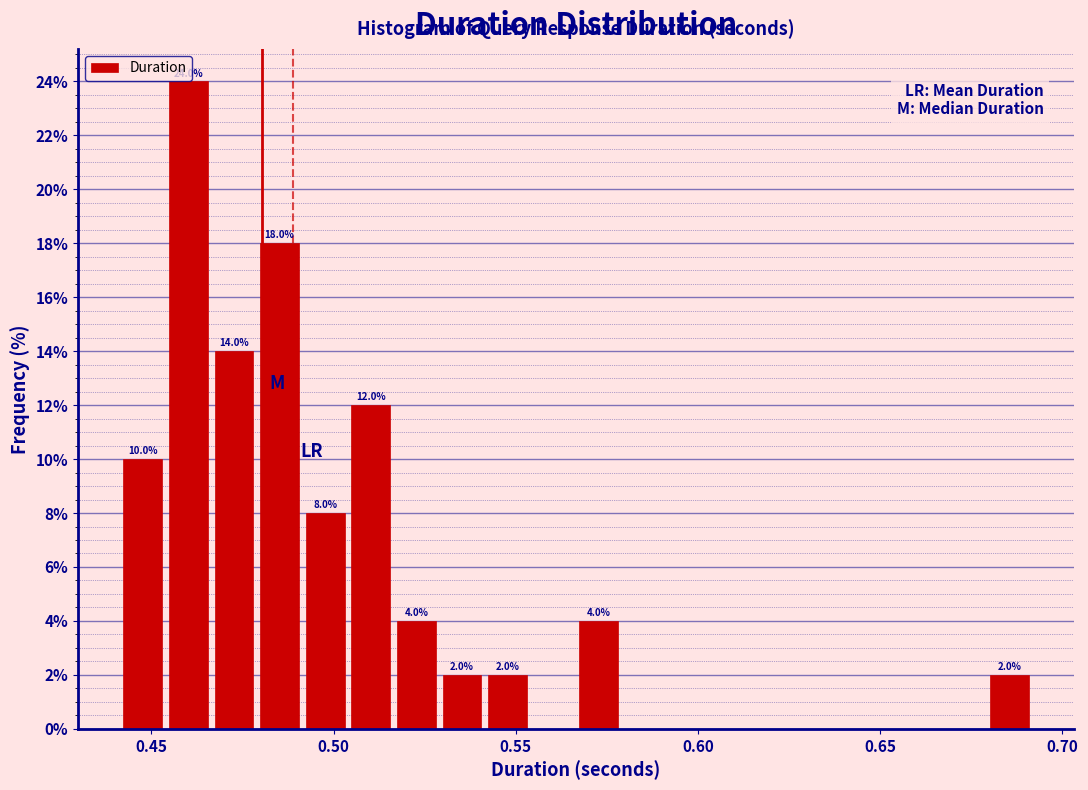

Around what value on the x-axis is the tallest bar? Give the approximate position of its centre, as read against the axis.

0.460